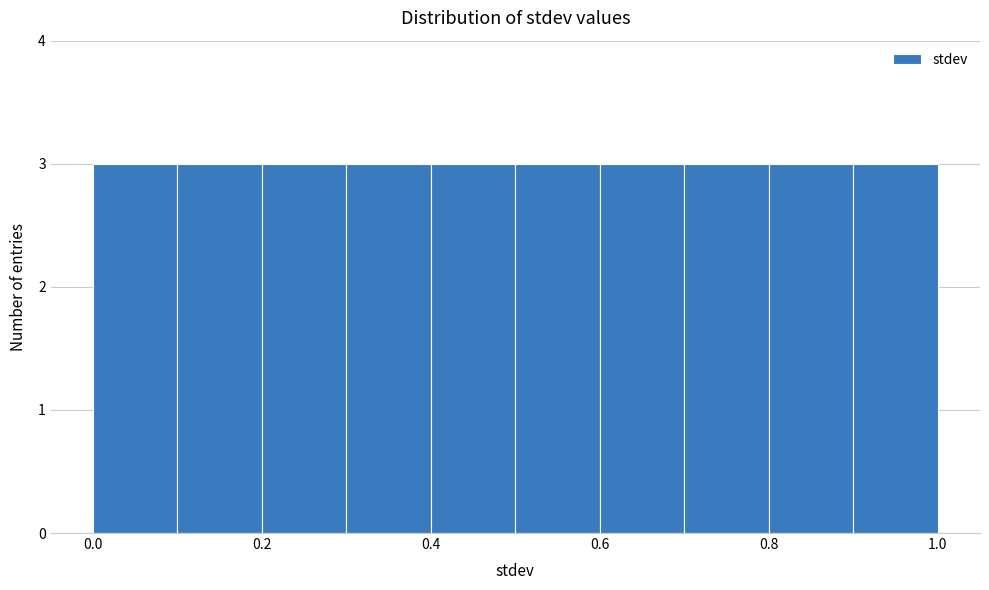

Reading left to right, transcribe this chart: for each bar, give the range it covers on the x-axis and its height. The values are not printed on the chart, so give them approximately, as read against the axis.

0.0 to 0.1: 3
0.1 to 0.2: 3
0.2 to 0.3: 3
0.3 to 0.4: 3
0.4 to 0.5: 3
0.5 to 0.6: 3
0.6 to 0.7: 3
0.7 to 0.8: 3
0.8 to 0.9: 3
0.9 to 1.0: 3